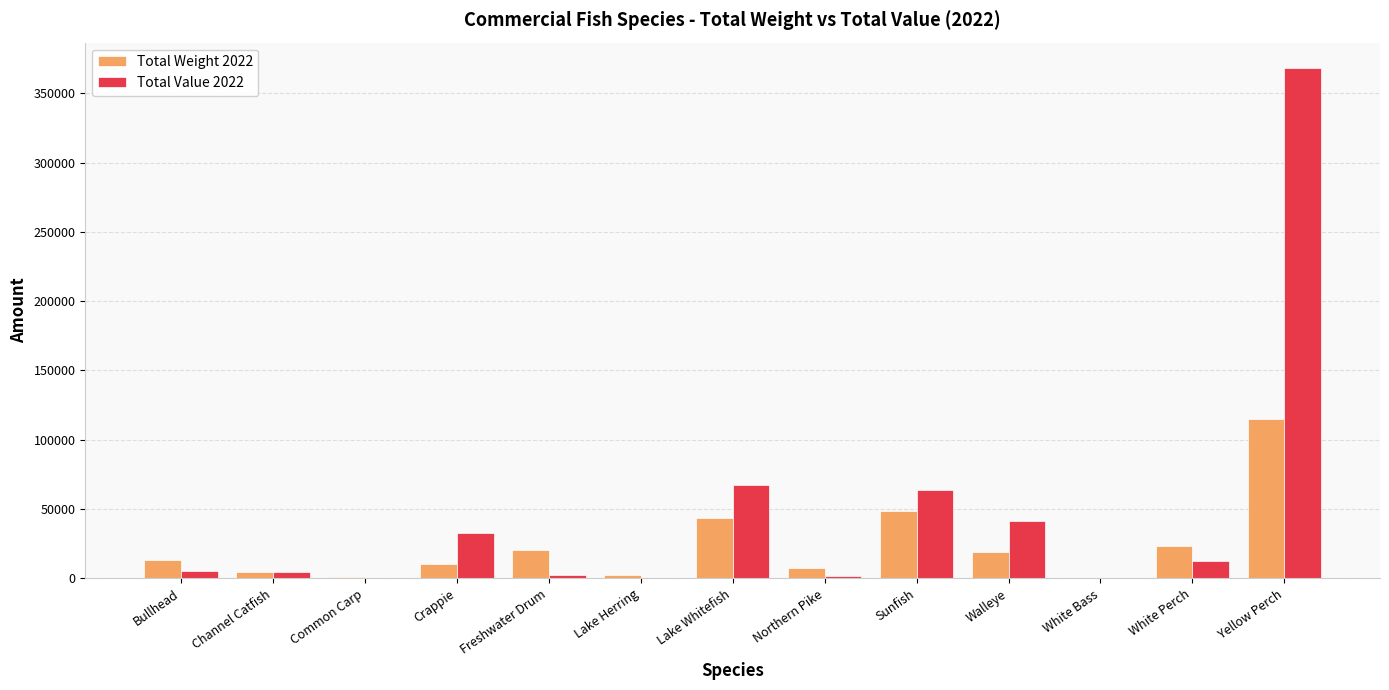

What is the maximum value shown in the chart?

368253.6